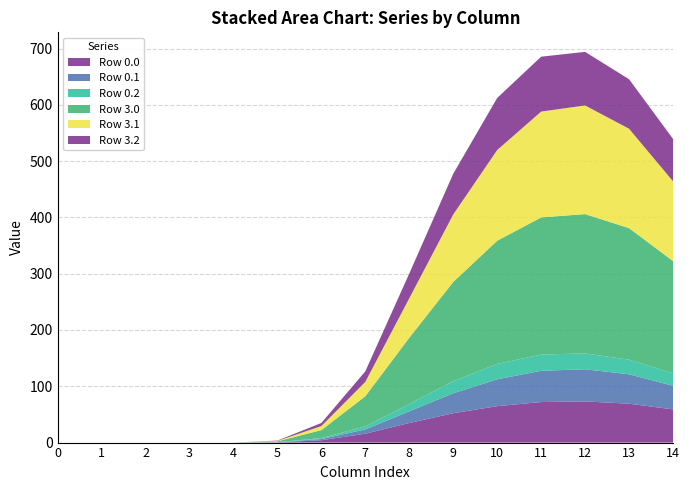

Reading left to right, transcribe all the data shown in this chart.

Row 0.0: 0.0	0.0	0.0	0.0	0.0	0.4	4.2	15.8	34.8	52.2	64.7	72.0	73.2	69.1	59.0
Row 0.1: 0.0	0.0	0.0	0.0	0.0	0.2	2.1	7.6	20.7	35.4	47.6	55.6	57.1	52.2	41.9
Row 0.2: 0.0	0.0	0.0	0.0	0.0	0.2	1.6	5.5	13.0	21.4	27.3	28.8	28.1	26.0	22.2
Row 3.0: 0.0	0.0	0.0	0.0	0.0	1.4	14.2	53.5	117.7	176.4	218.9	243.5	247.5	233.7	199.4
Row 3.1: 0.0	0.0	0.0	0.0	0.0	0.7	7.2	25.5	70.1	119.8	161.1	188.0	193.0	176.6	141.7
Row 3.2: 0.0	0.0	0.0	0.0	0.0	0.6	5.5	18.7	44.0	72.3	92.5	97.5	95.2	87.9	75.2